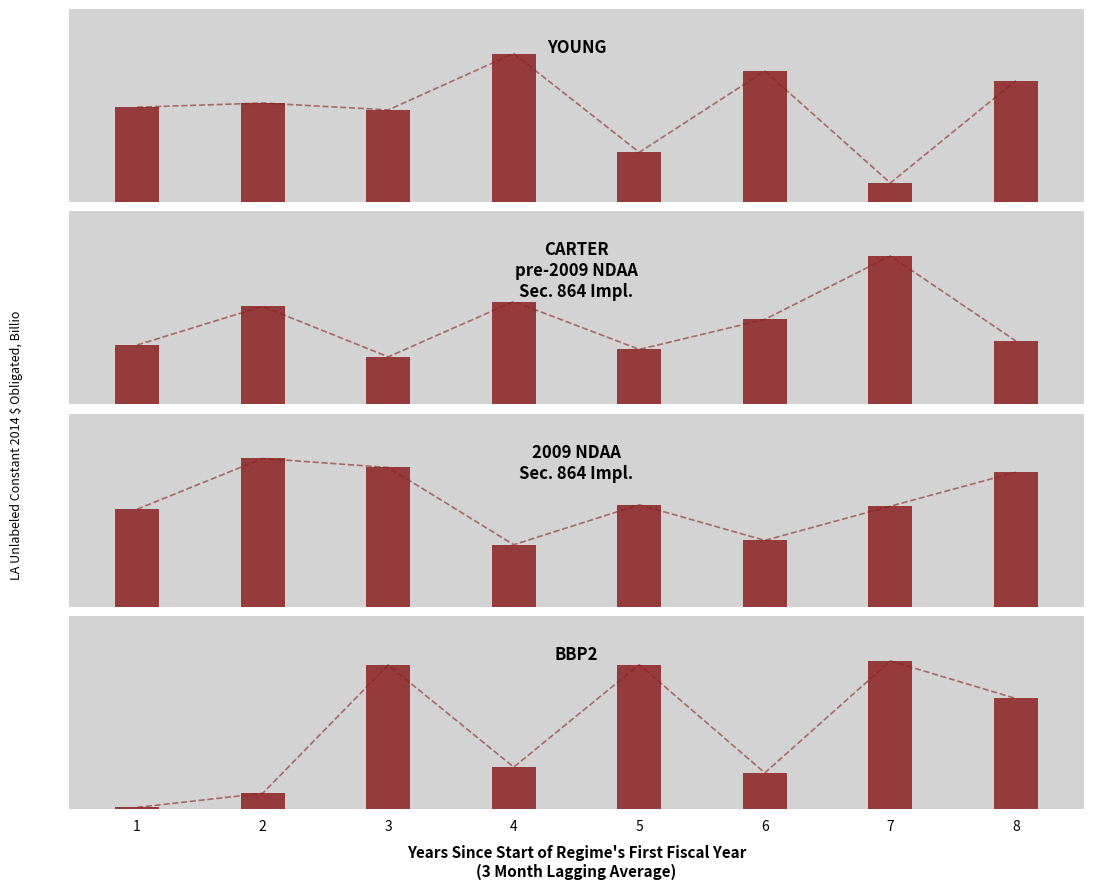

Is it true that Row 2 equals 0.3 at 6?

False